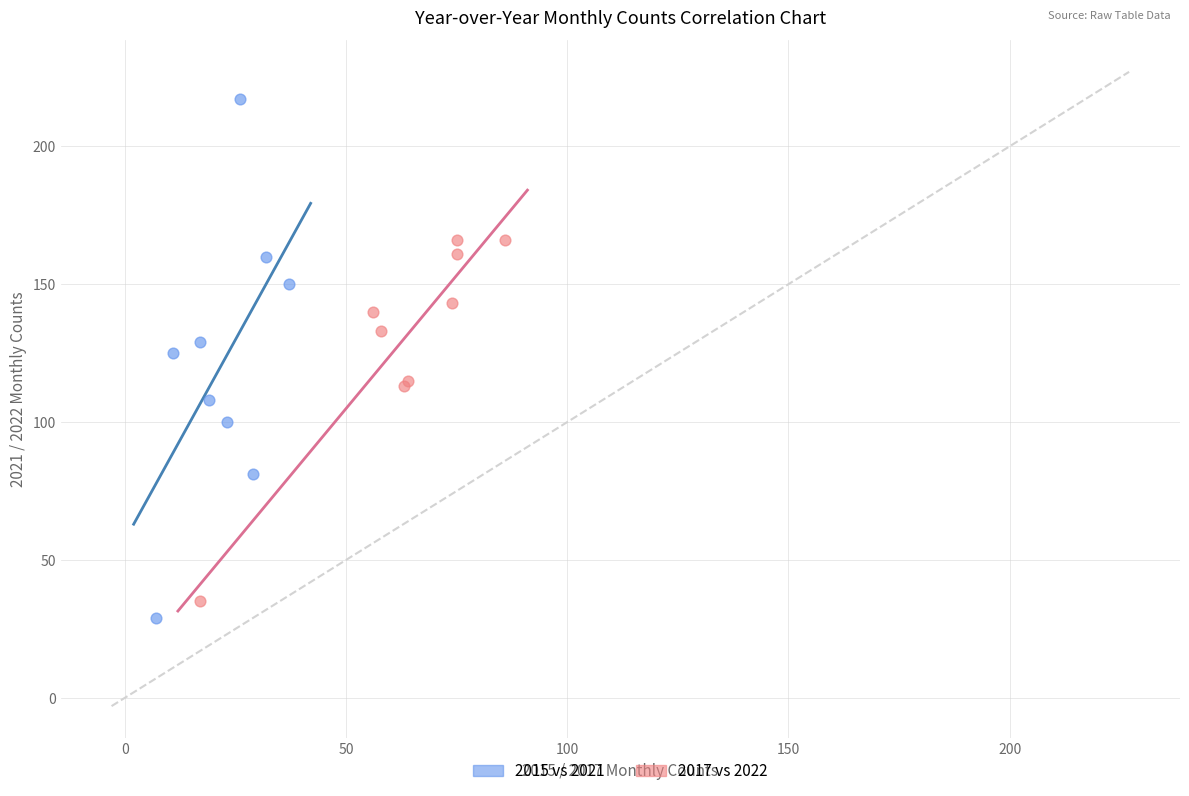

Which series has the largest Y range (max minus min)?

2015 vs 2021